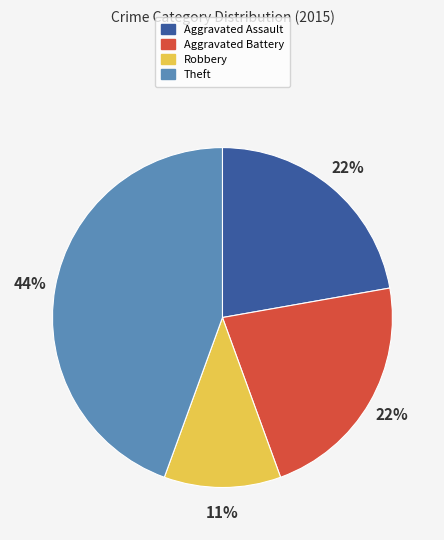

How many slices are in this pie chart?

4